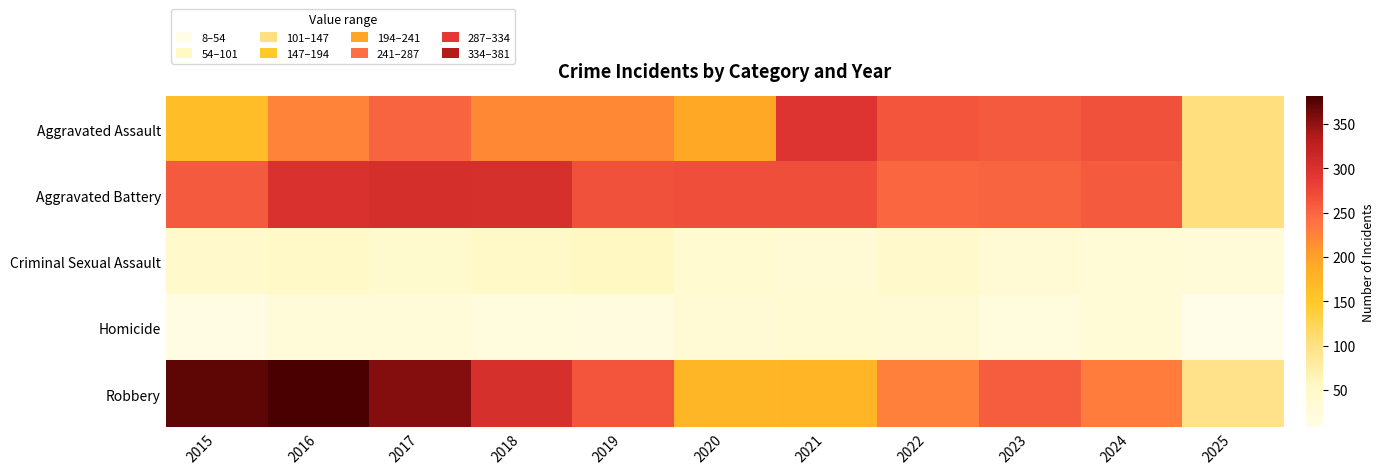

At how many categories does at least one series exceed 212?

10